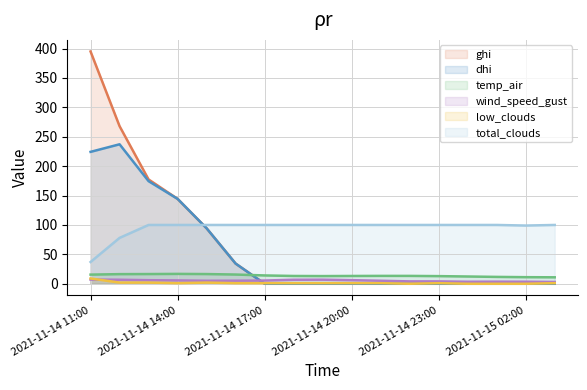

At which category does temp_air reach its first local valley?

2021-11-14 19:00